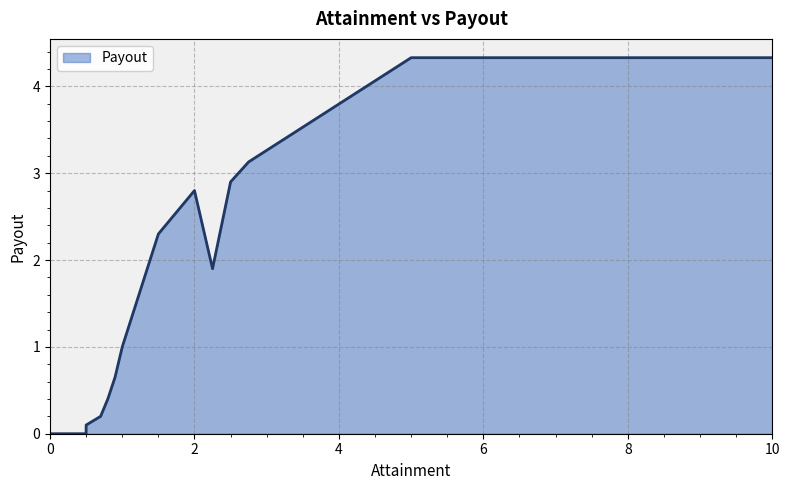

What is the difference between the maximum and minimum values?

4.3